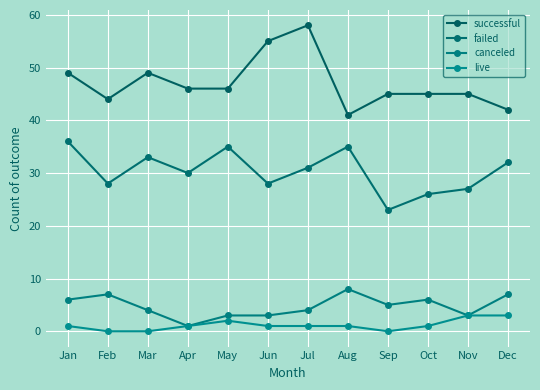

The live series shows 1 at Feb. True or false?

False